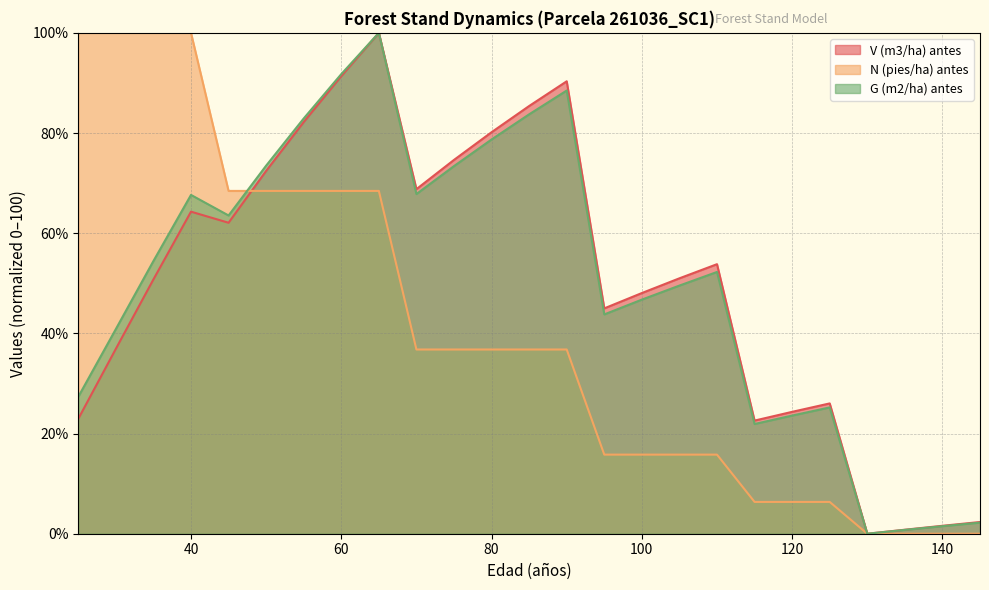

True or false: V (m3/ha) antes and G (m2/ha) antes intersect in this chart.

False